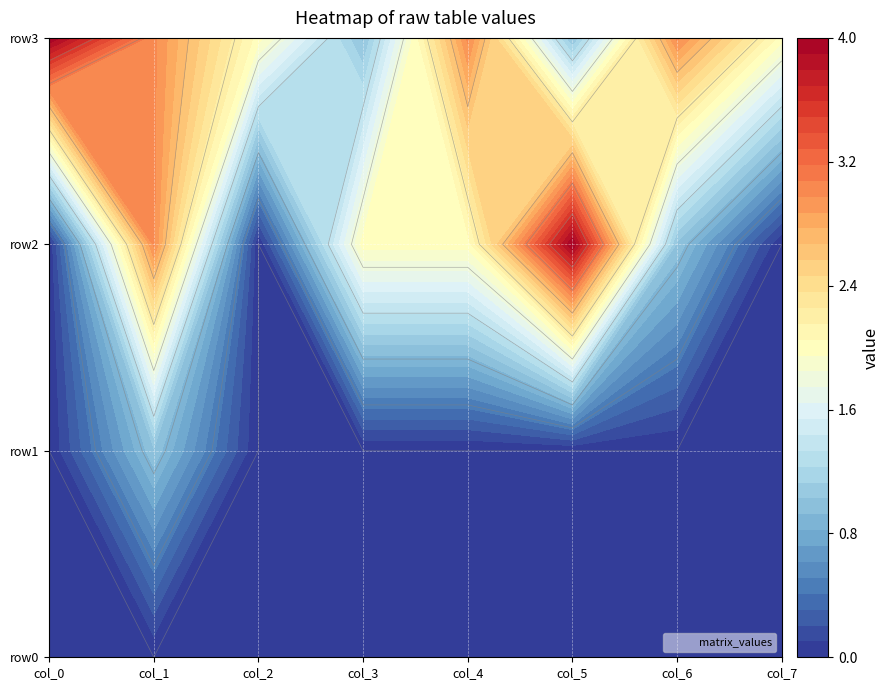

The row0 series shows 0 at 6. True or false?

True